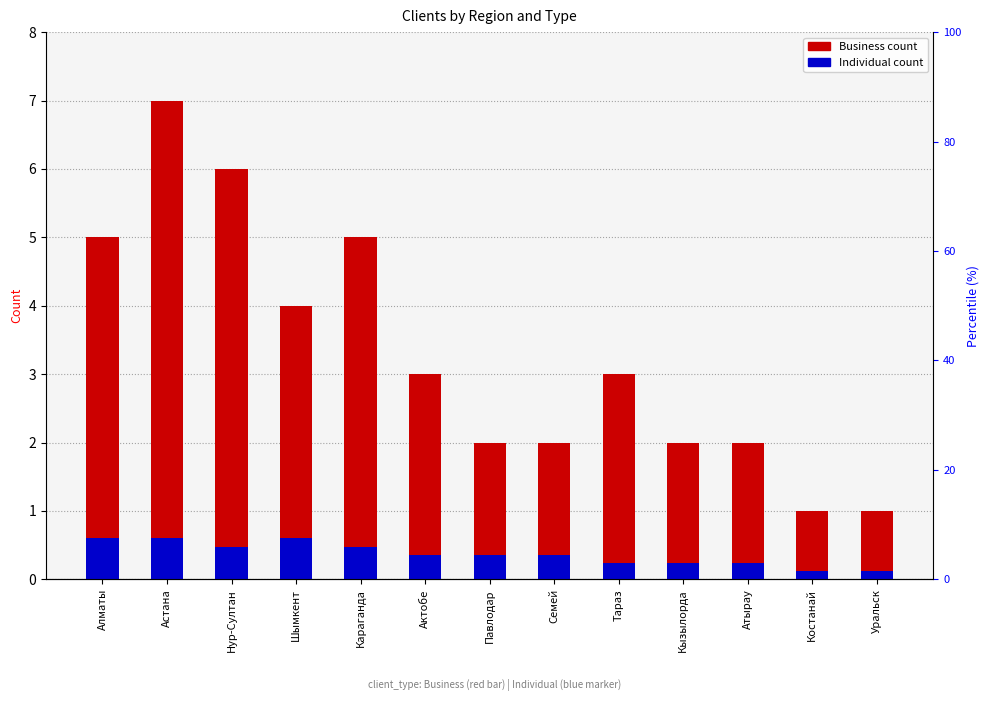

At which label does Business reach its minimum?

Костанай